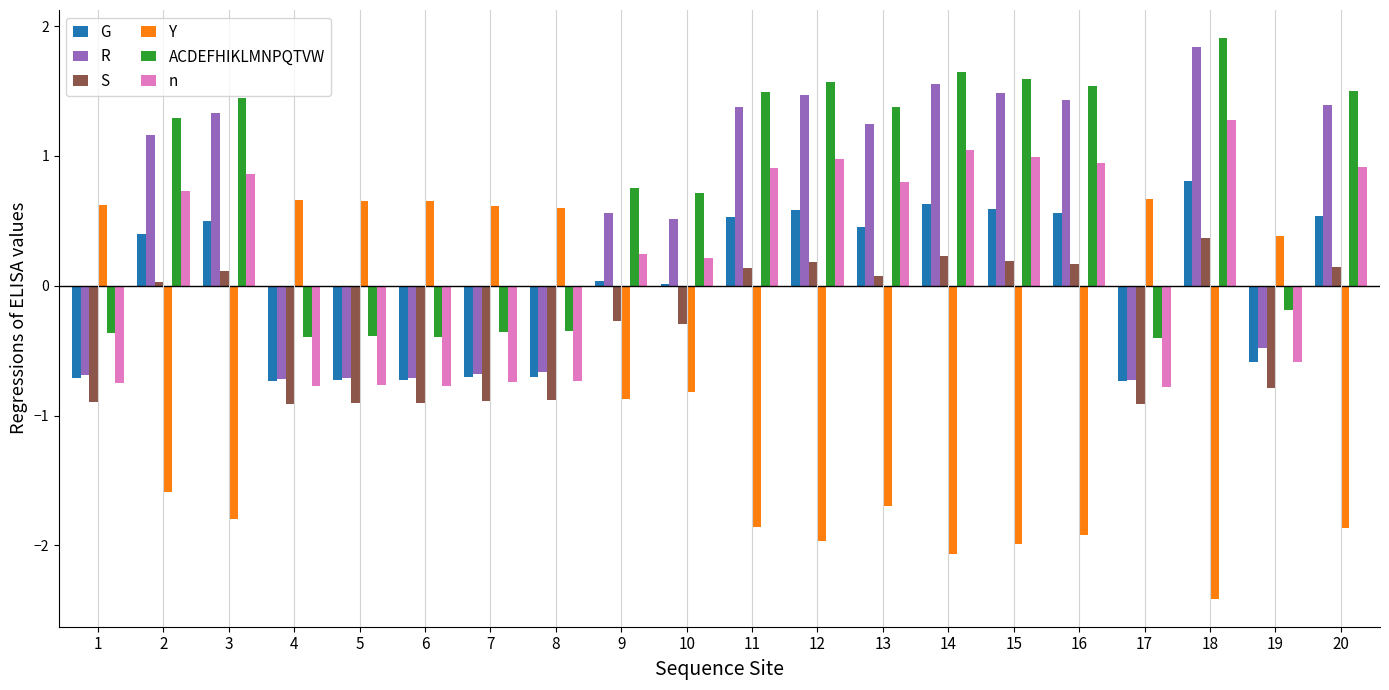

At which label does G reach its peak?

18